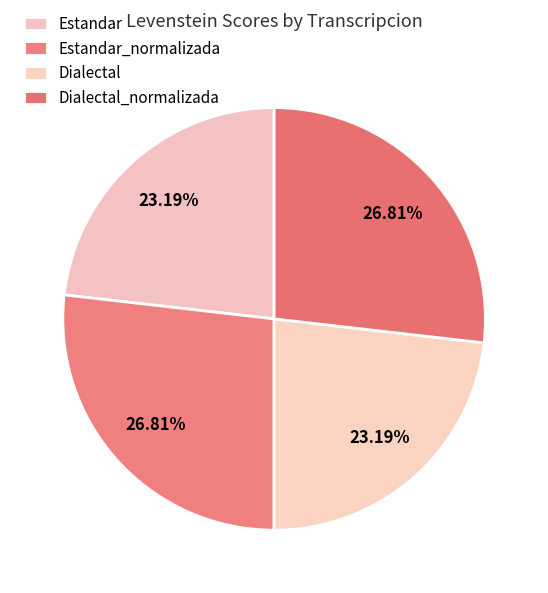

The Dialectal slice represents 23% of the pie. True or false?

True